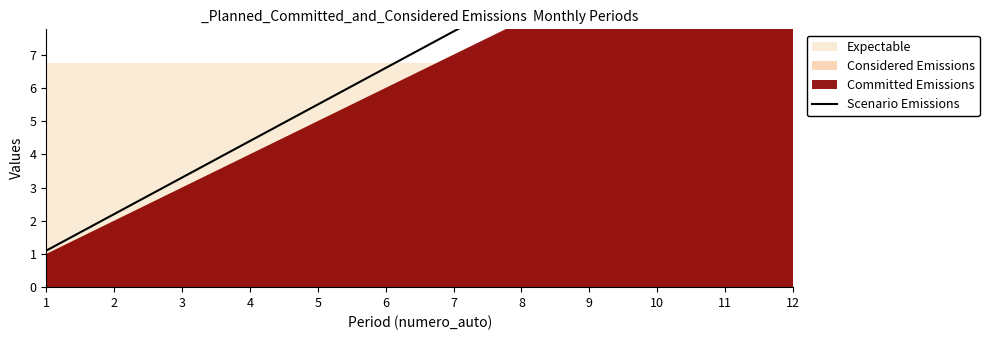

What is the change in value from 6 to 8?

+2.2